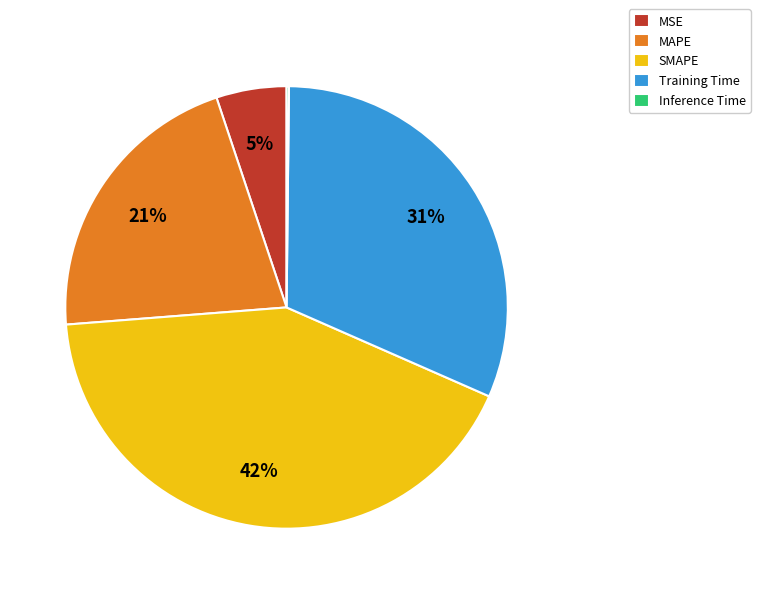

True or false: MSE accounts for 1% of the total.

False